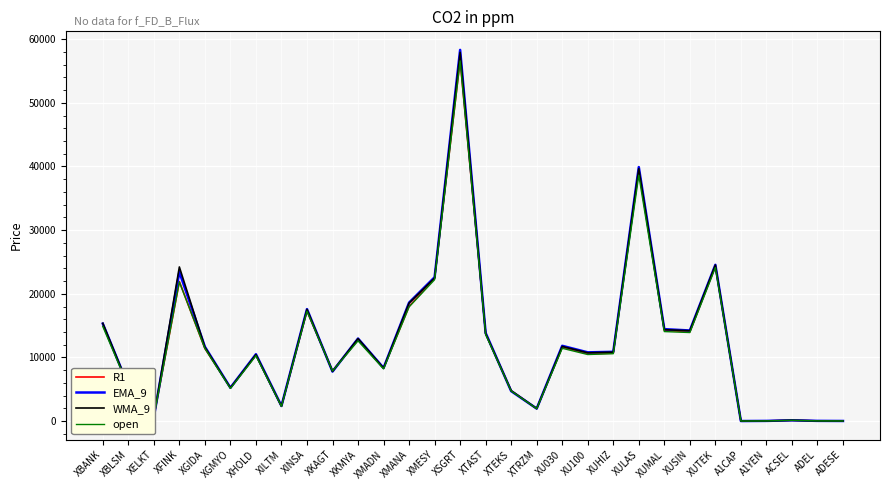

At which category is the sum across all series the highest?

XSGRT